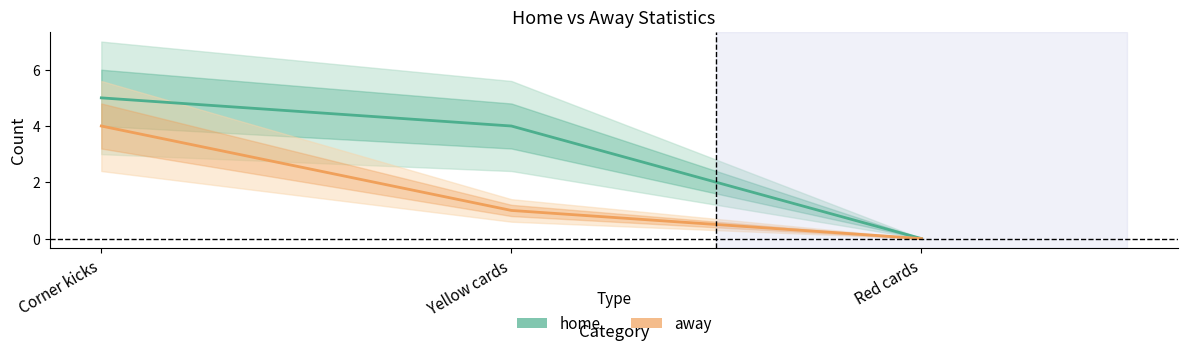

Is this an area chart (filled region under the line)?

No